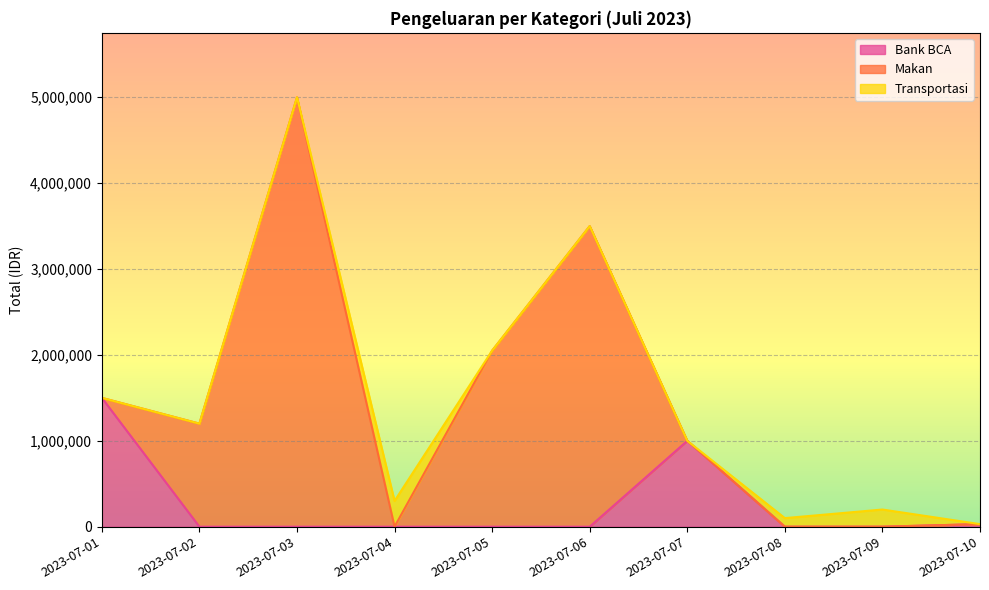

True or false: Transportasi and Bank BCA intersect in this chart.

True